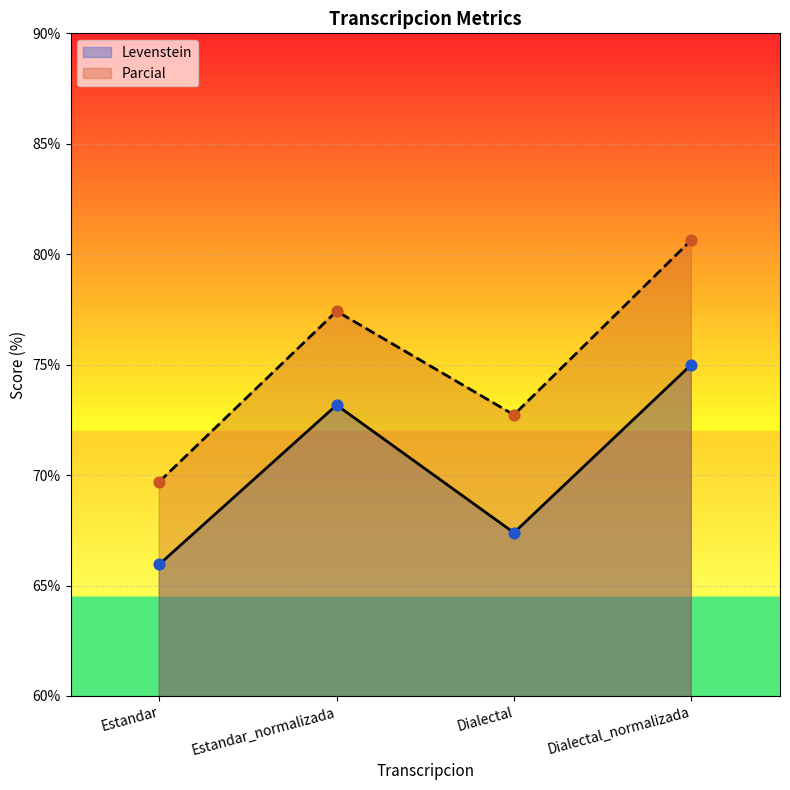

Is the value of Levenstein at Estandar greater than the value of Parcial at Dialectal_normalizada?

No